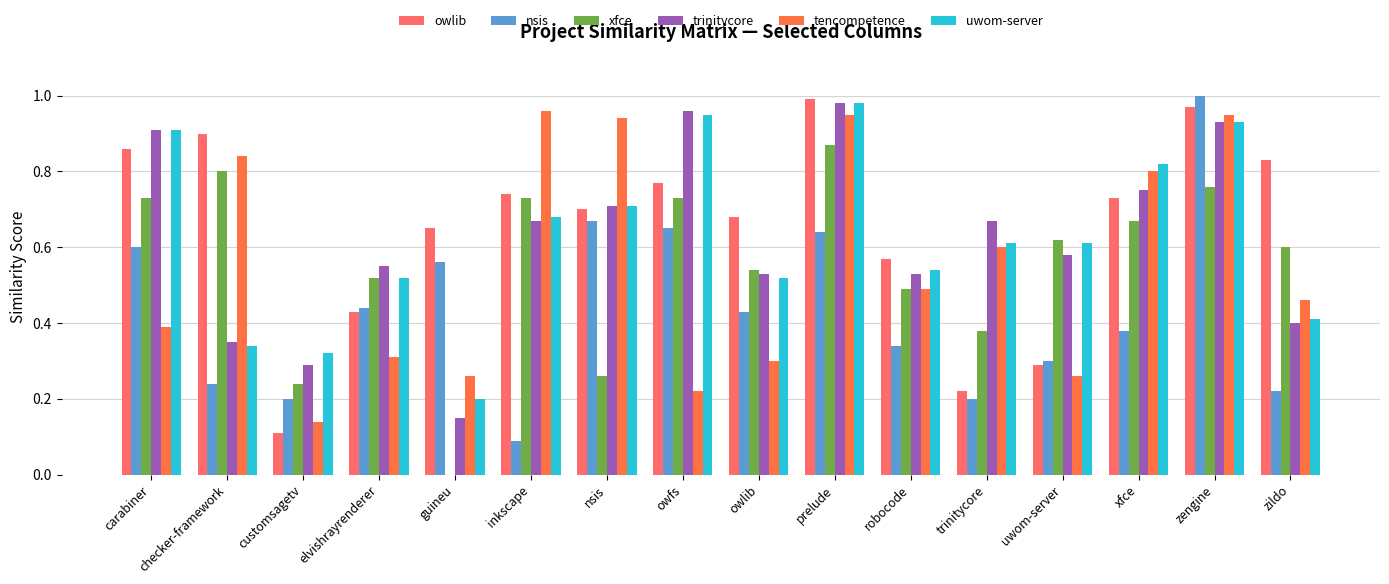

Which series has the largest total across all categories?

owlib